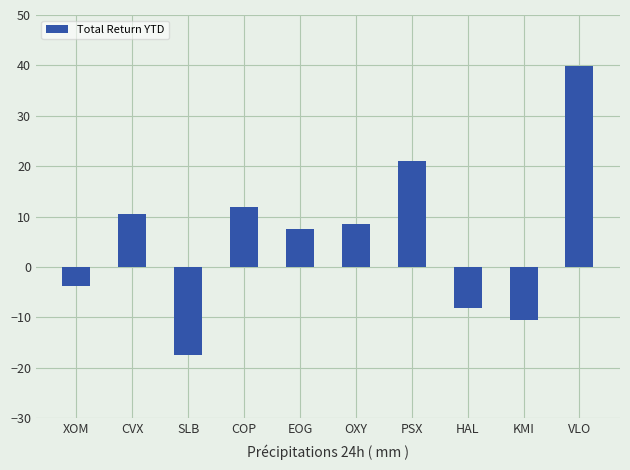

Read the value at EOG.

7.5